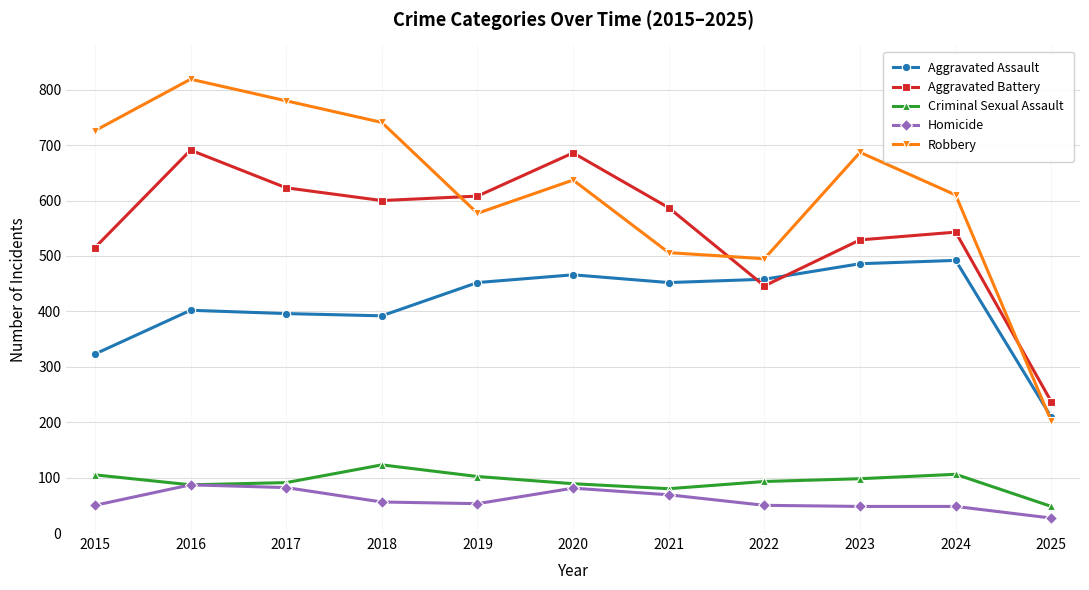

The Criminal Sexual Assault series shows 123 at 2018. True or false?

True